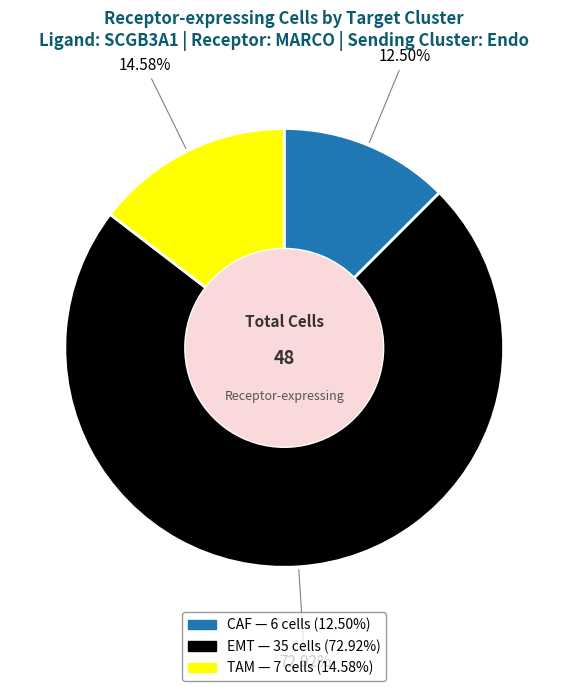

To the nearest percent, what portion does EMT represent?

73%